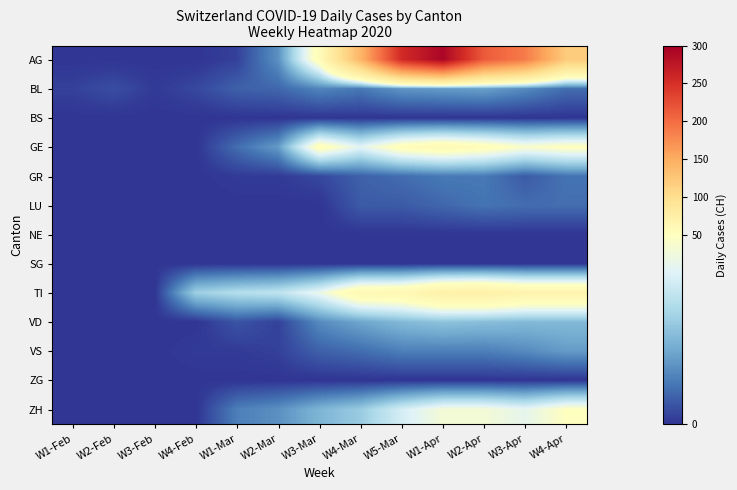

Reading left to right, transcribe all the data shown in this chart.

AG: W1-Feb=0	W2-Feb=0	W3-Feb=0	W4-Feb=0	W1-Mar=2	W2-Mar=15	W3-Mar=55	W4-Mar=141	W5-Mar=255	W1-Apr=293	W2-Apr=214	W3-Apr=188	W4-Apr=120
BL: W1-Feb=2	W2-Feb=4	W3-Feb=1	W4-Feb=3	W1-Mar=7	W2-Mar=8	W3-Mar=13	W4-Mar=11	W5-Mar=16	W1-Apr=17	W2-Apr=18	W3-Apr=14	W4-Apr=9
BS: W1-Feb=0	W2-Feb=0	W3-Feb=0	W4-Feb=0	W1-Mar=0	W2-Mar=0	W3-Mar=0	W4-Mar=0	W5-Mar=0	W1-Apr=0	W2-Apr=0	W3-Apr=0	W4-Apr=0
GE: W1-Feb=0	W2-Feb=0	W3-Feb=0	W4-Feb=0	W1-Mar=9	W2-Mar=17	W3-Mar=54	W4-Mar=41	W5-Mar=54	W1-Apr=58	W2-Apr=54	W3-Apr=48	W4-Apr=51
GR: W1-Feb=0	W2-Feb=0	W3-Feb=0	W4-Feb=0	W1-Mar=1	W2-Mar=1	W3-Mar=3	W4-Mar=7	W5-Mar=9	W1-Apr=11	W2-Apr=11	W3-Apr=6	W4-Apr=10
LU: W1-Feb=0	W2-Feb=0	W3-Feb=0	W4-Feb=0	W1-Mar=0	W2-Mar=0	W3-Mar=0	W4-Mar=6	W5-Mar=6	W1-Apr=8	W2-Apr=10	W3-Apr=9	W4-Apr=9
NE: W1-Feb=0	W2-Feb=0	W3-Feb=0	W4-Feb=0	W1-Mar=0	W2-Mar=0	W3-Mar=0	W4-Mar=0	W5-Mar=0	W1-Apr=0	W2-Apr=0	W3-Apr=0	W4-Apr=0
SG: W1-Feb=0	W2-Feb=0	W3-Feb=0	W4-Feb=0	W1-Mar=0	W2-Mar=0	W3-Mar=0	W4-Mar=0	W5-Mar=0	W1-Apr=0	W2-Apr=0	W3-Apr=0	W4-Apr=0
TI: W1-Feb=0	W2-Feb=0	W3-Feb=0	W4-Feb=28	W1-Mar=32	W2-Mar=34	W3-Mar=43	W4-Mar=60	W5-Mar=61	W1-Apr=72	W2-Apr=73	W3-Apr=67	W4-Apr=67
VD: W1-Feb=0	W2-Feb=0	W3-Feb=0	W4-Feb=0	W1-Mar=5	W2-Mar=2	W3-Mar=14	W4-Mar=19	W5-Mar=23	W1-Apr=25	W2-Apr=24	W3-Apr=23	W4-Apr=23
VS: W1-Feb=0	W2-Feb=0	W3-Feb=0	W4-Feb=1	W1-Mar=1	W2-Mar=2	W3-Mar=7	W4-Mar=9	W5-Mar=12	W1-Apr=12	W2-Apr=12	W3-Apr=14	W4-Apr=17
ZG: W1-Feb=0	W2-Feb=0	W3-Feb=0	W4-Feb=0	W1-Mar=0	W2-Mar=0	W3-Mar=0	W4-Mar=0	W5-Mar=0	W1-Apr=0	W2-Apr=0	W3-Apr=0	W4-Apr=0
ZH: W1-Feb=0	W2-Feb=0	W3-Feb=0	W4-Feb=0	W1-Mar=12	W2-Mar=15	W3-Mar=22	W4-Mar=27	W5-Mar=38	W1-Apr=46	W2-Apr=46	W3-Apr=42	W4-Apr=50